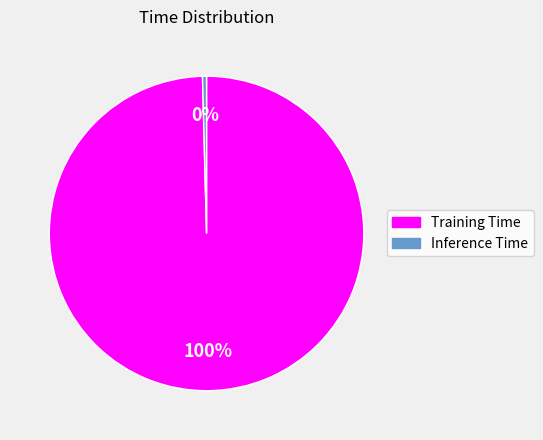

How many segments does this pie chart have?

2